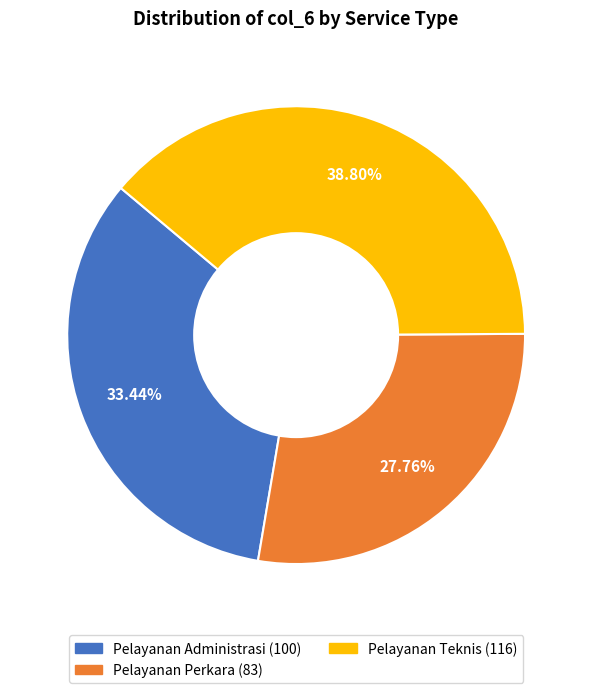

Is there any slice that represents more than half of the pie?

No